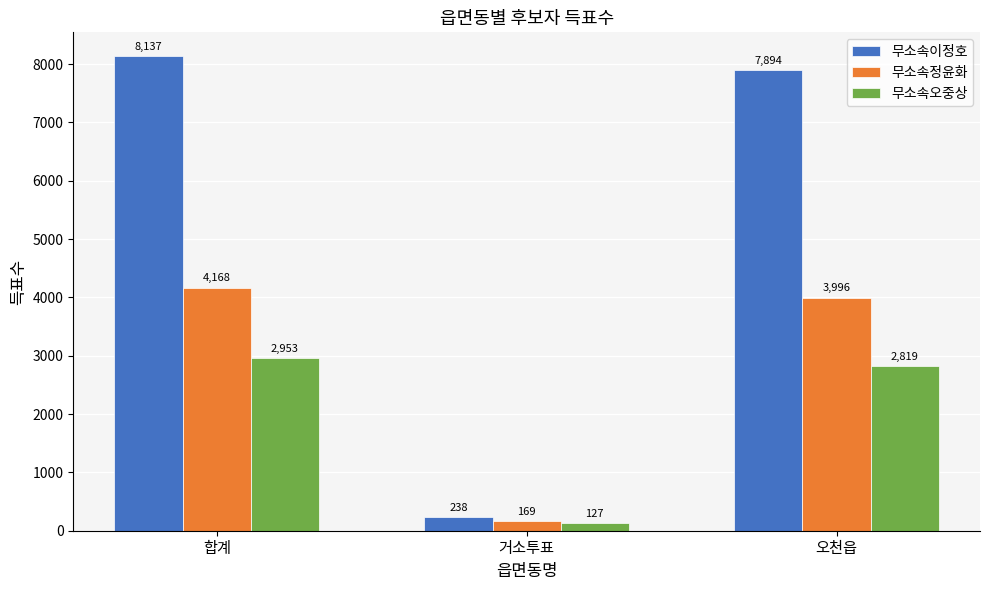

What is the label of the 2nd bar from the left?

거소투표